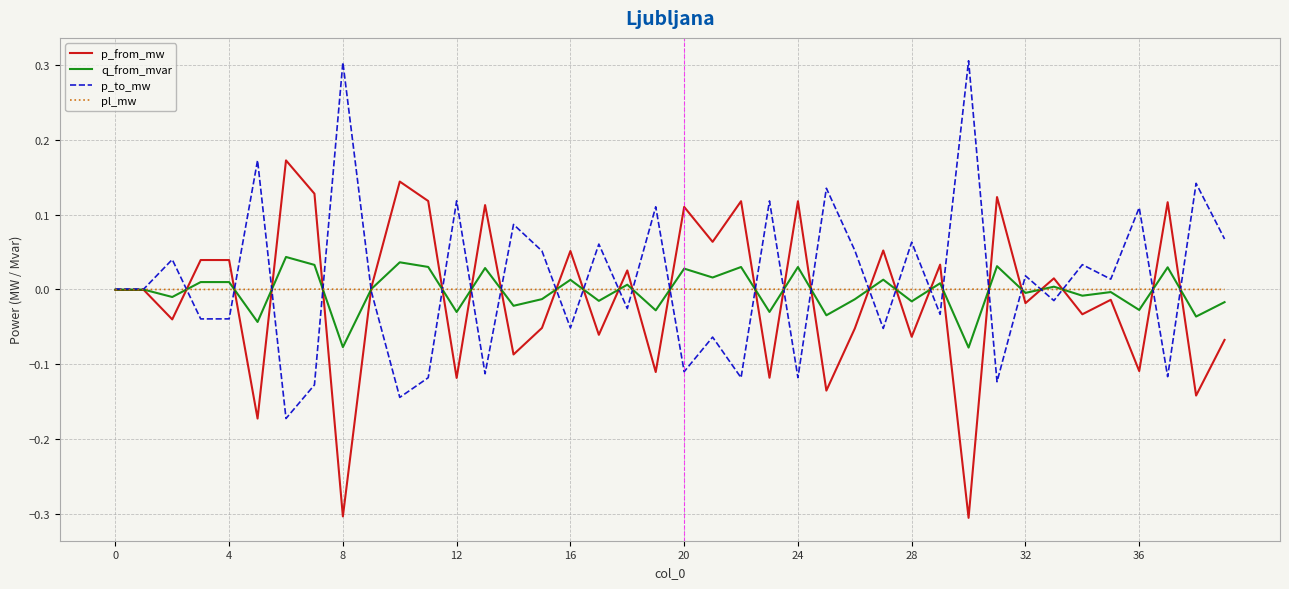

What is the greatest value displayed?

0.3